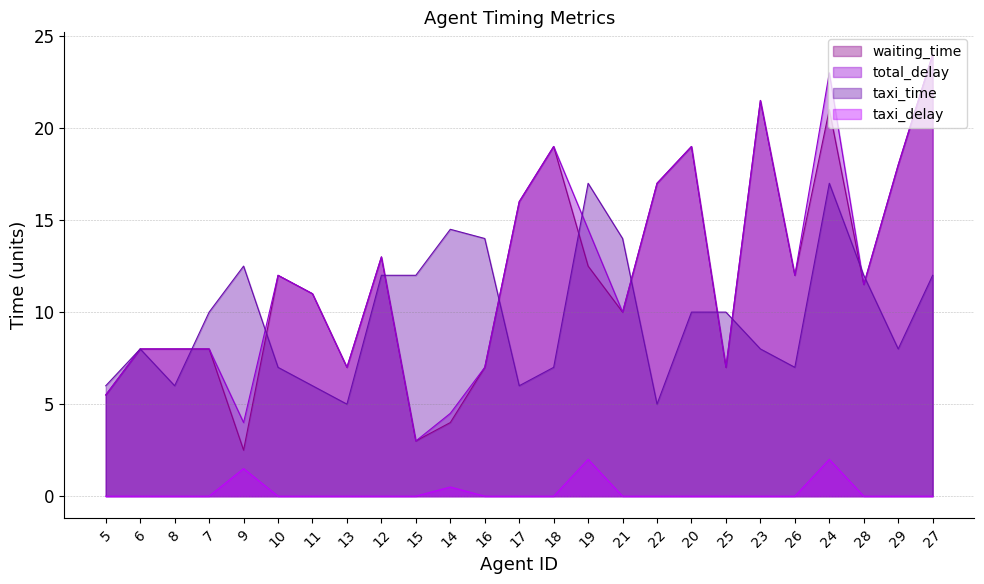

In waiting_time, how many points are lower than both neighbors (excluding endpoints)?

7